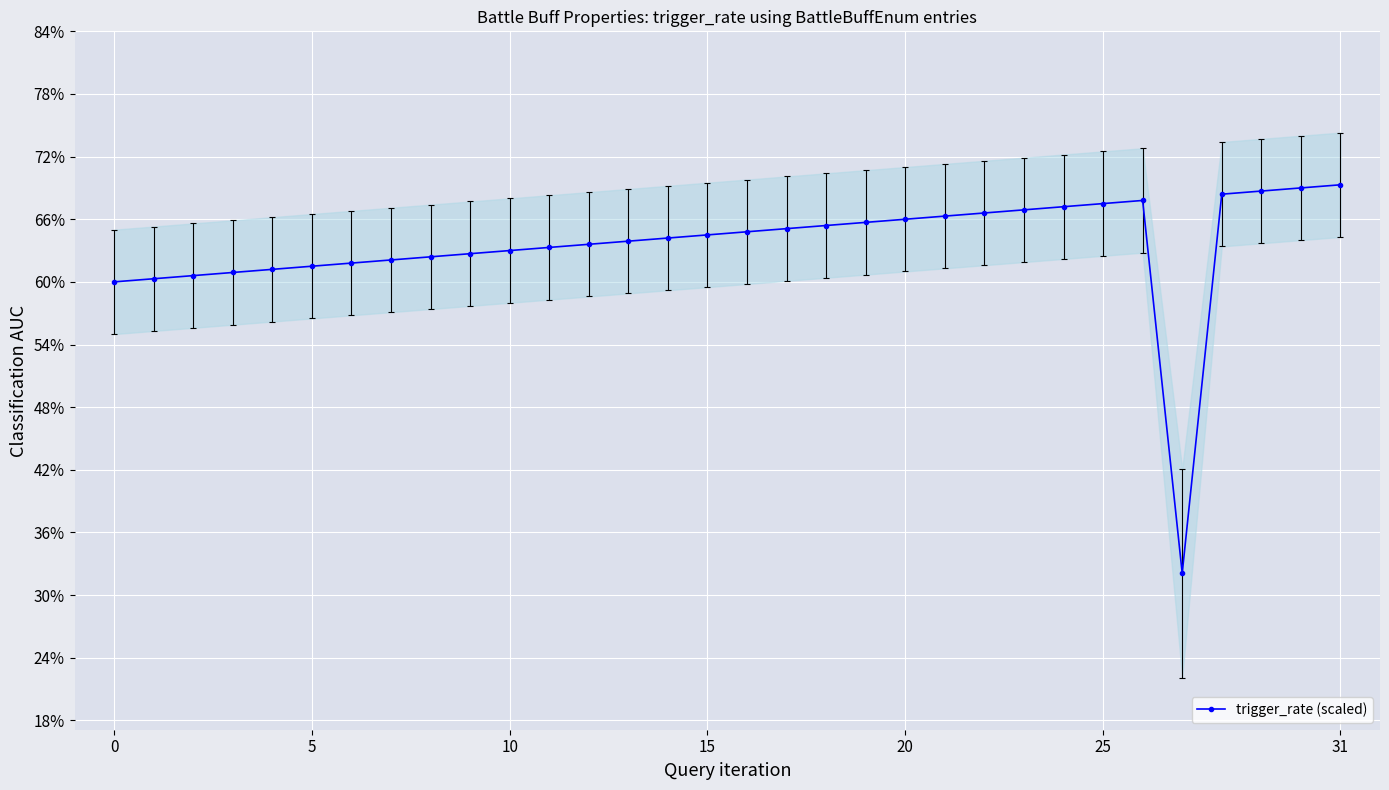

What is the difference between the maximum and minimum values?

37.2